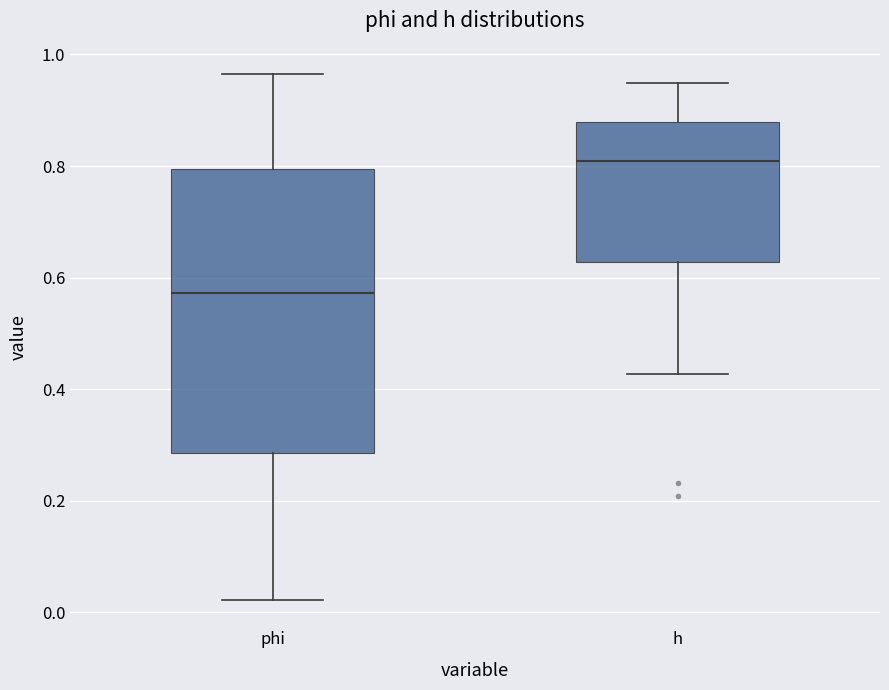

Comparing the boxes themselves (not the whiskers), which one is the tallest?

phi